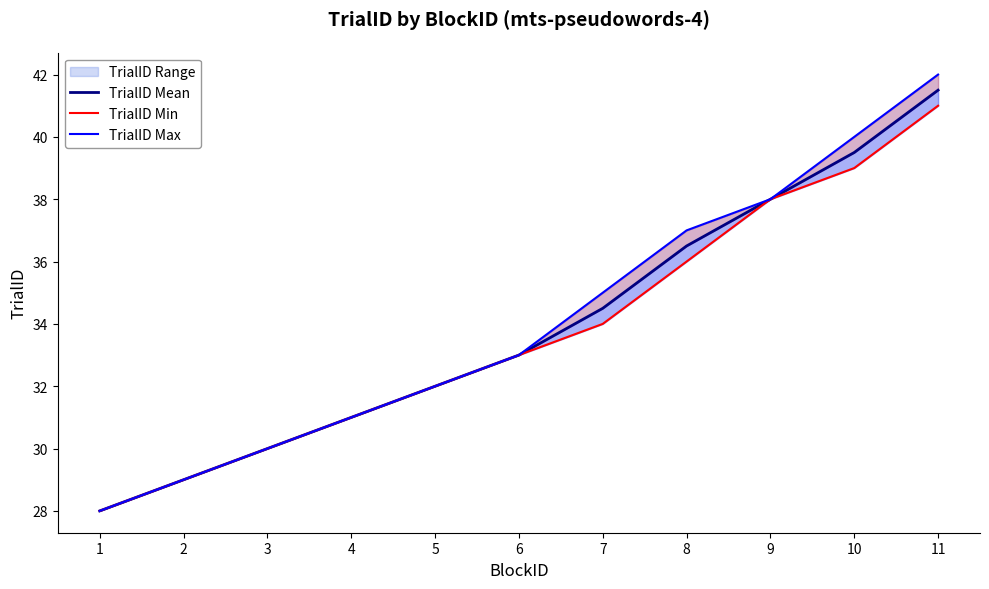

Is it true that TrialID Mean equals 11.7 at 7?

False